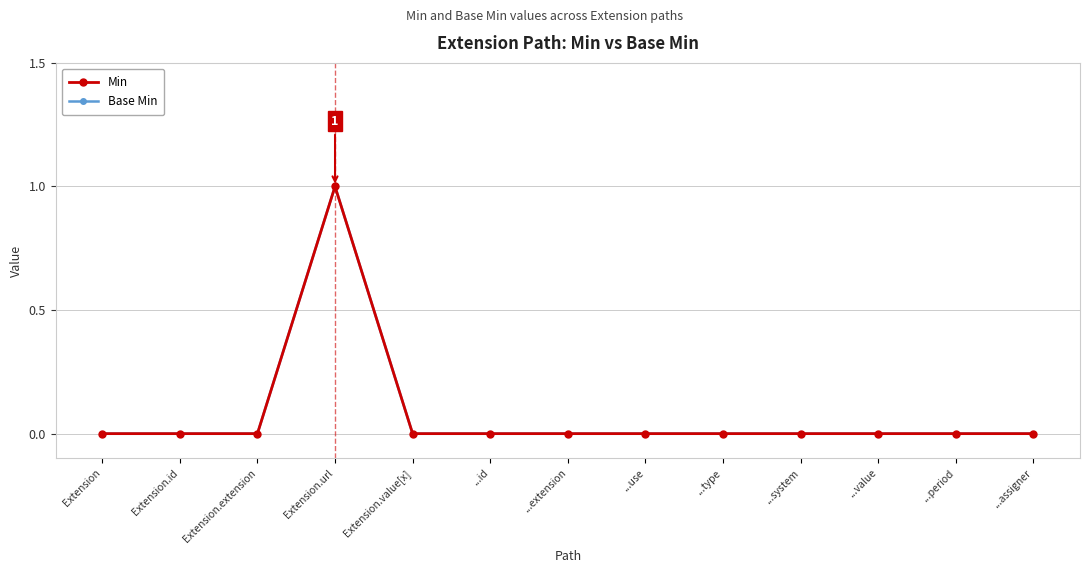

Does the chart display data point markers on the line(s)?

Yes